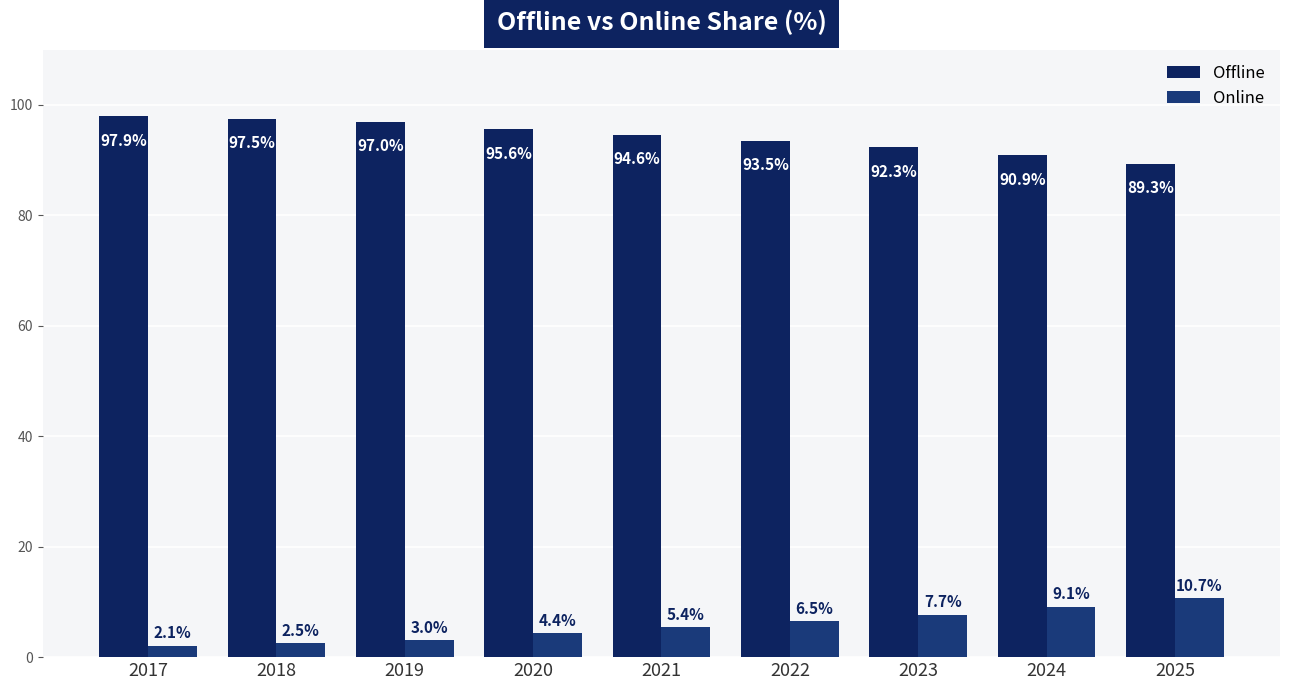

Is the value of Online at 2021 greater than the value of Offline at 2025?

No